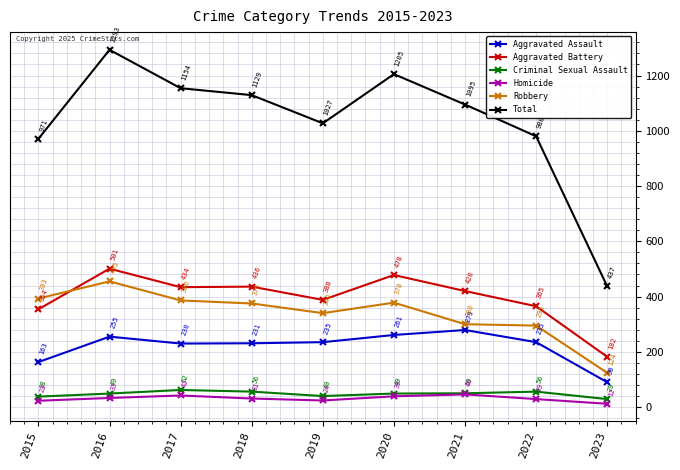

How many interior local peaks does the Total series have?

2